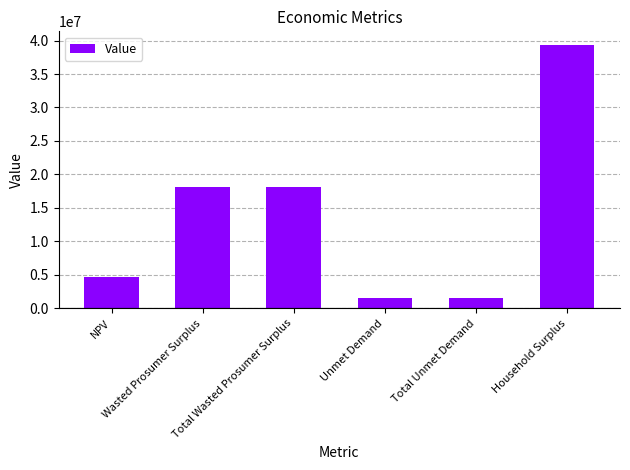

Are the bars horizontal?

No